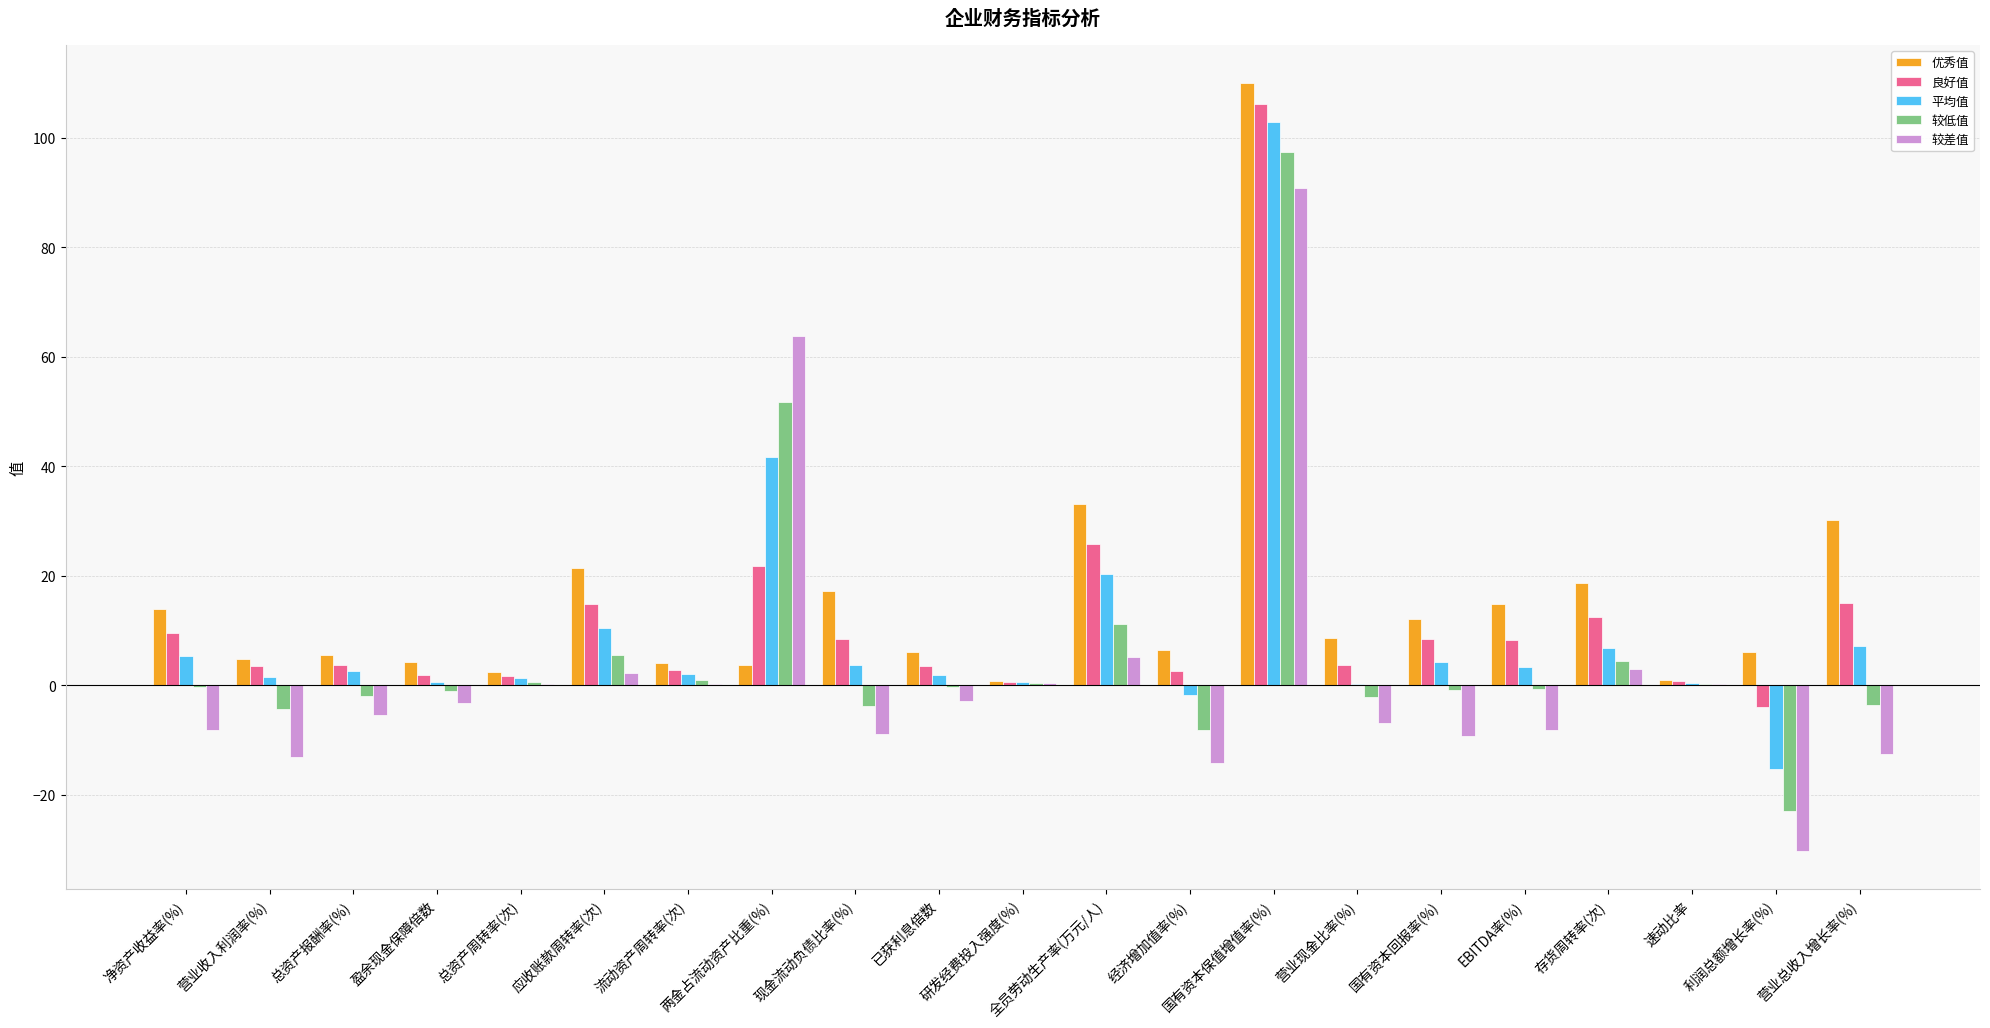

What is the sum of all 优秀值 values?

325.6